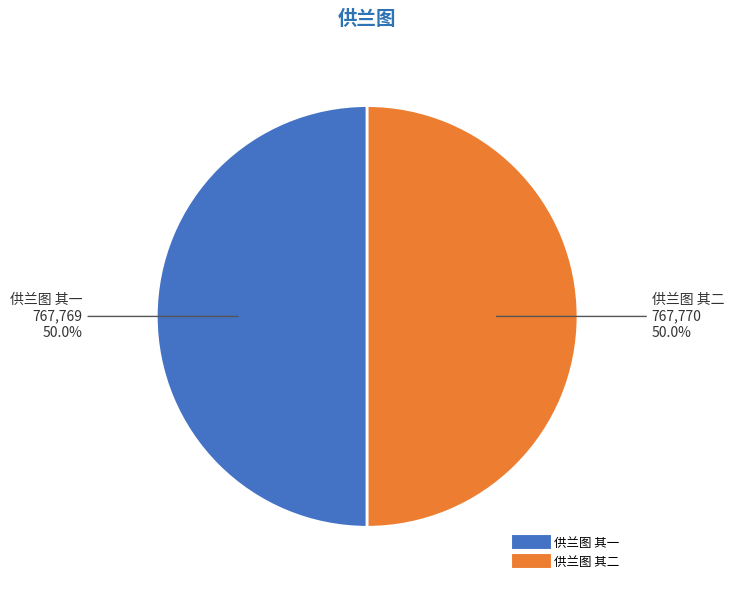

How many segments does this pie chart have?

2